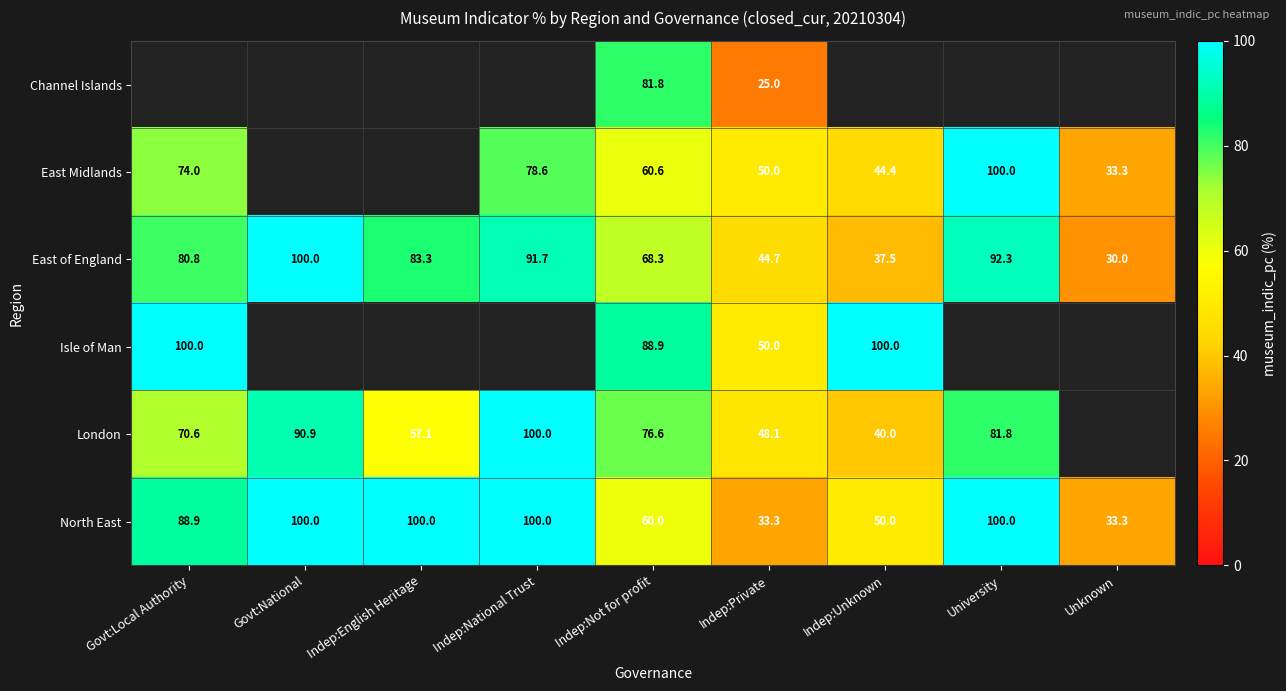

What is the lowest value of the East of England series?

30.0